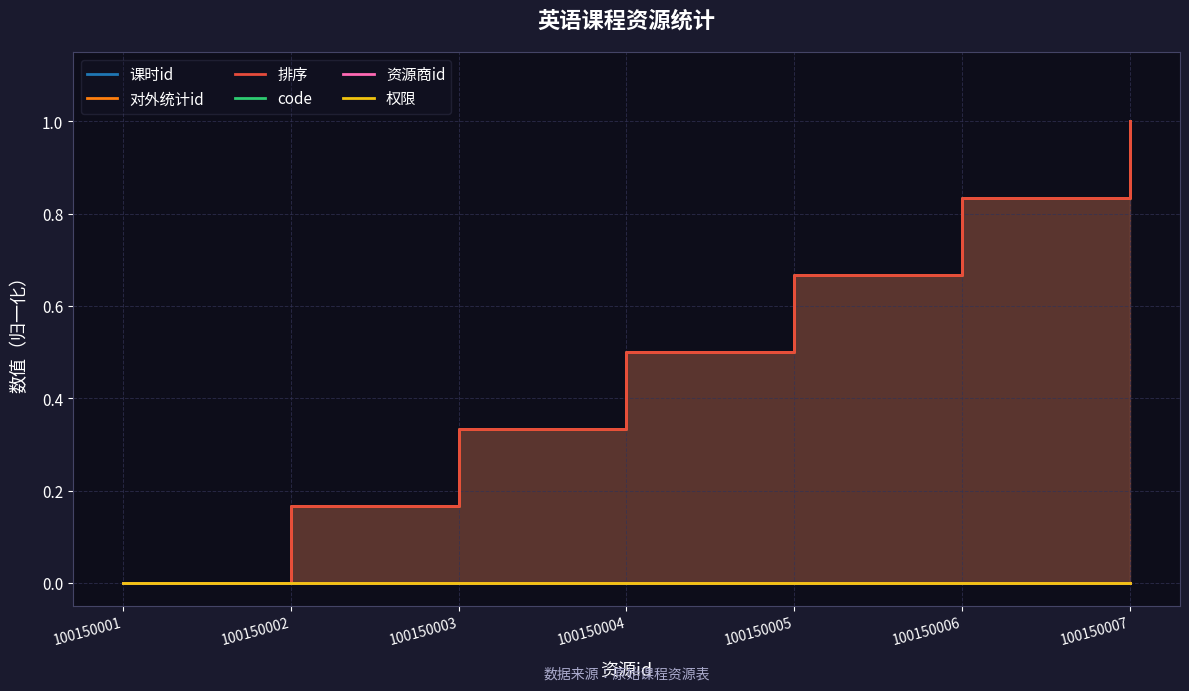

At which category does the chart reach its peak across all series?

100150007